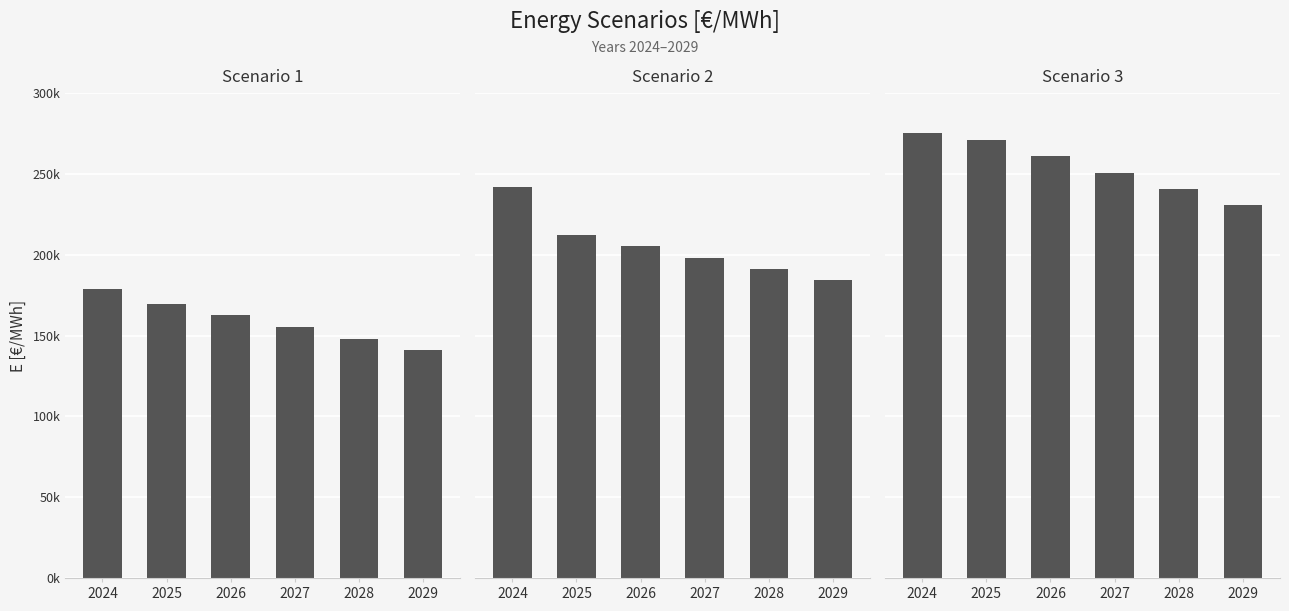

Between 2024 and 2029, which series saw the biggest shift?

Scenario 2